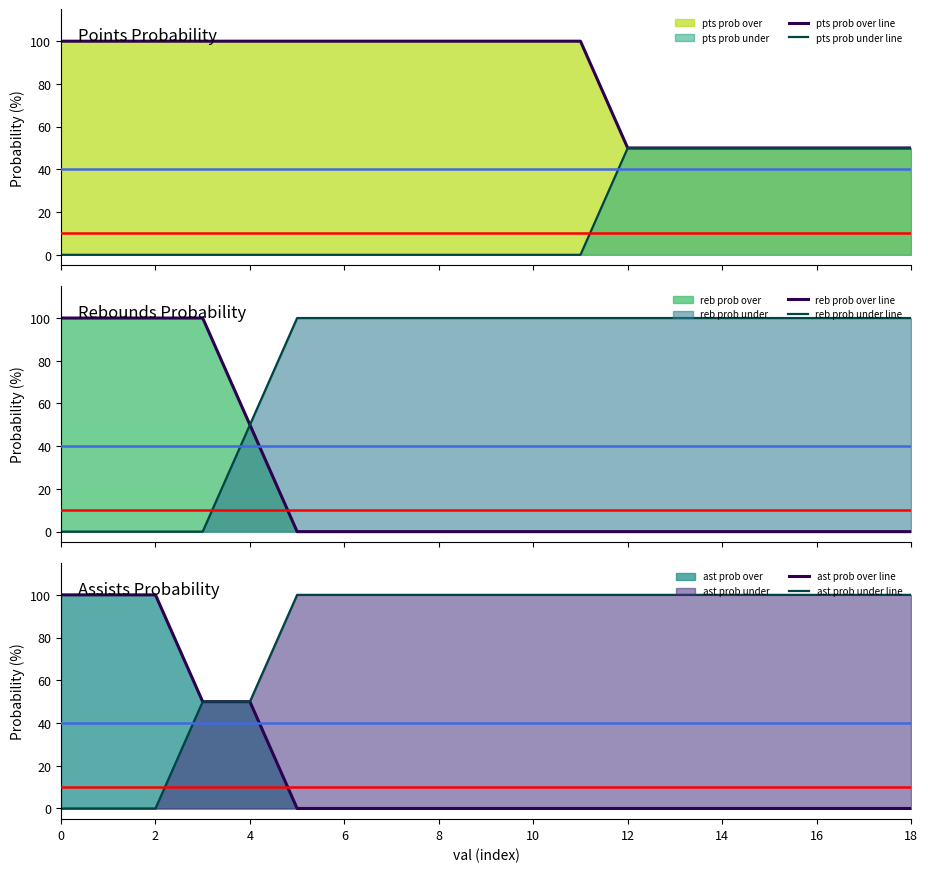

At how many categories does at least one series exceed 38?

19